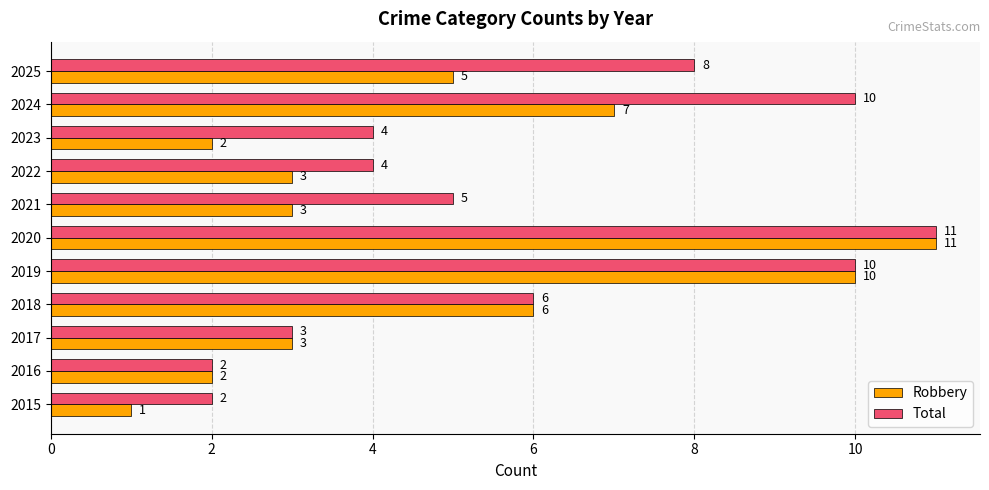

Which series has the widest spread of values?

Robbery